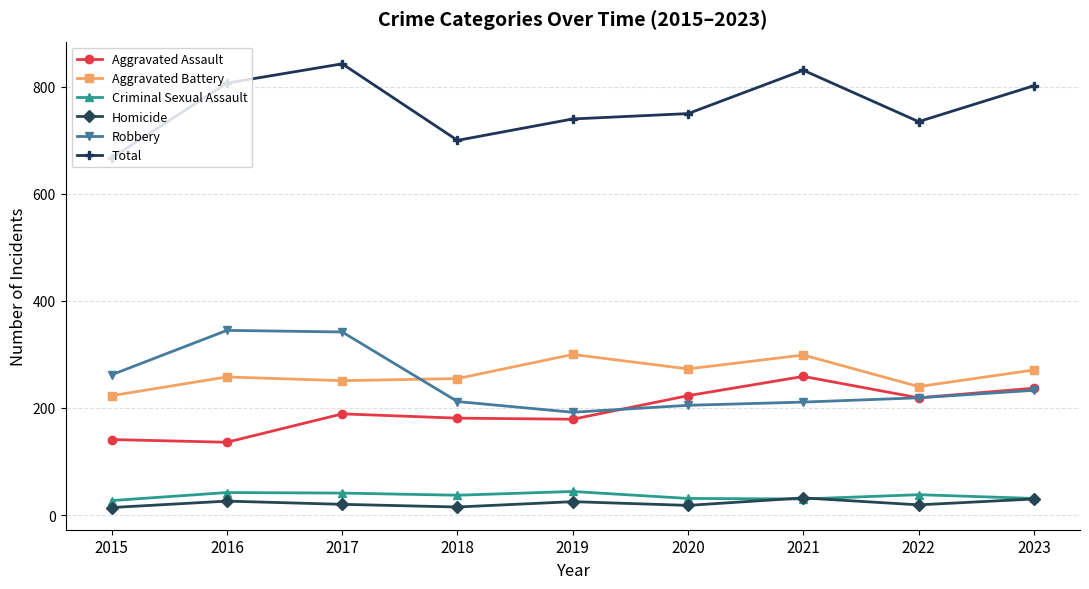

What is the approximate value of Robbery at 2019, to the nearest 10?

190